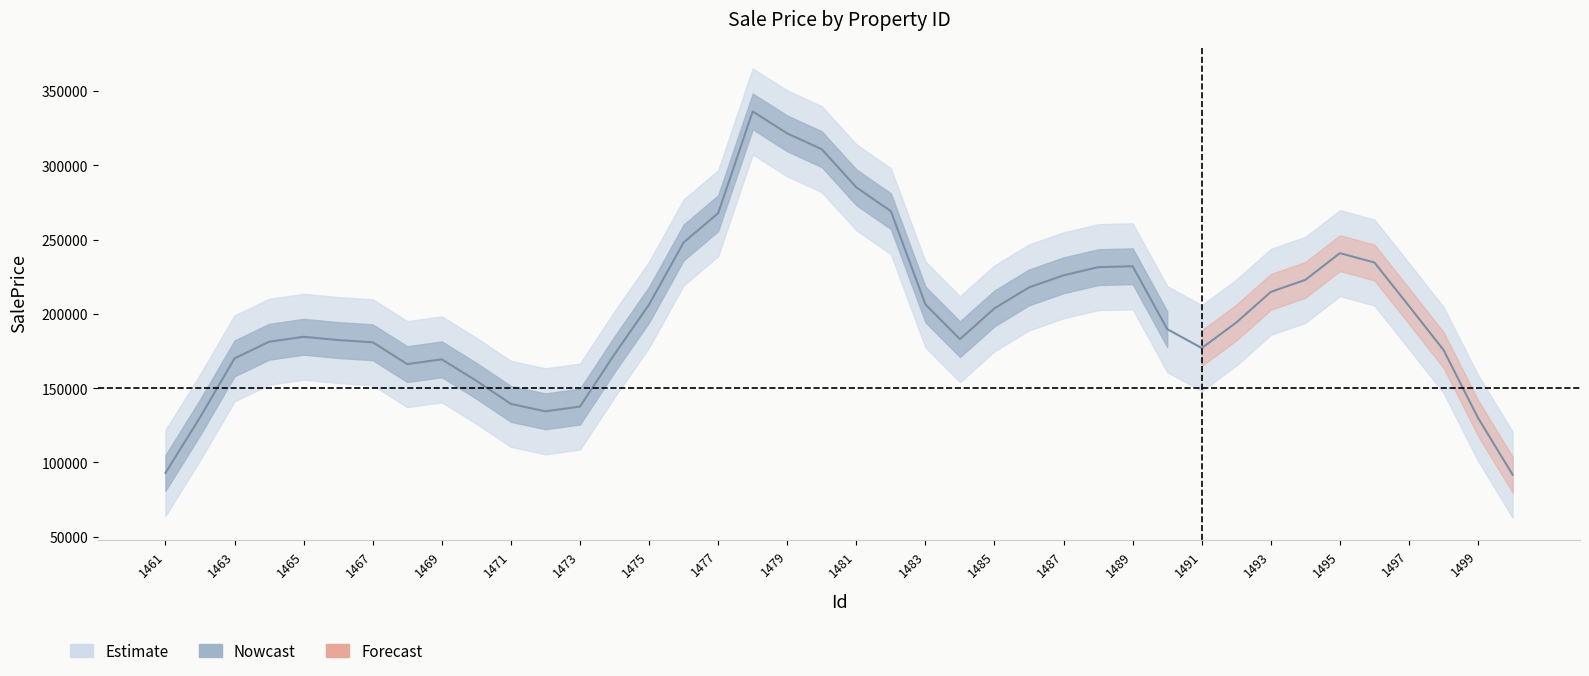

Count the number of categories in the chart.

40